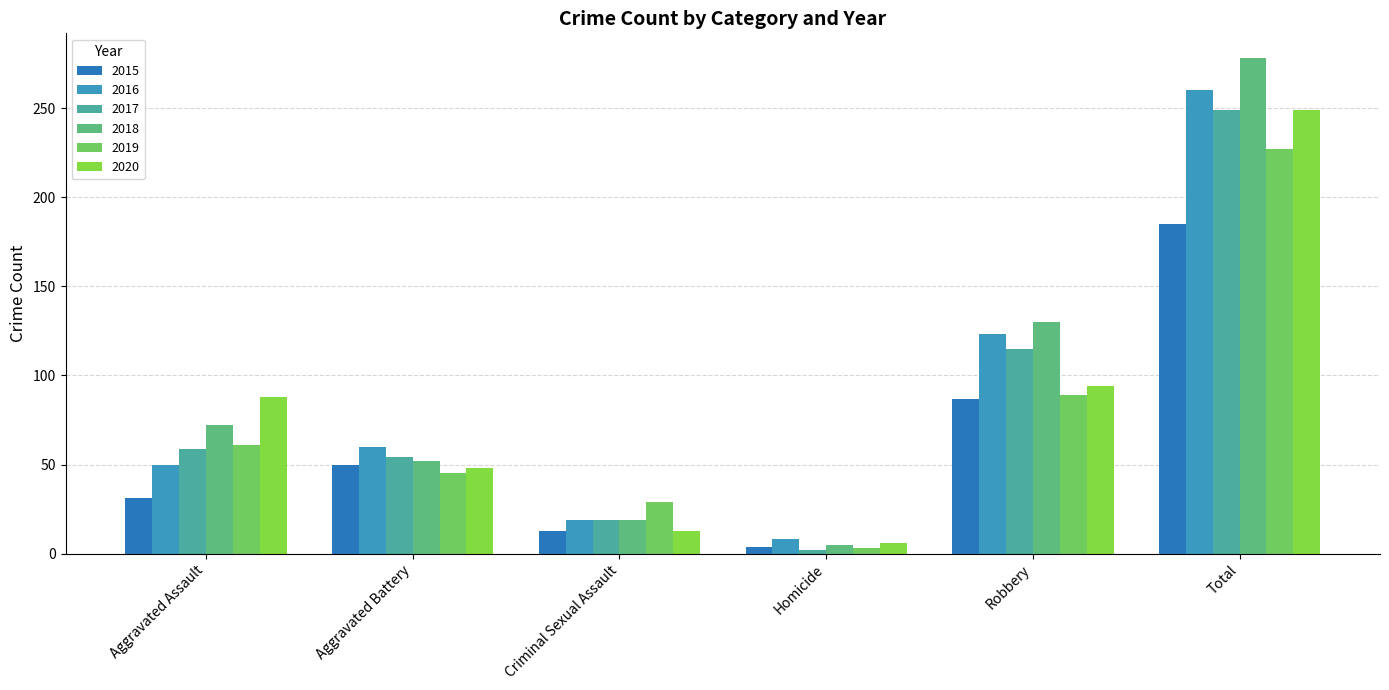

Which series has the largest total across all categories?

2018